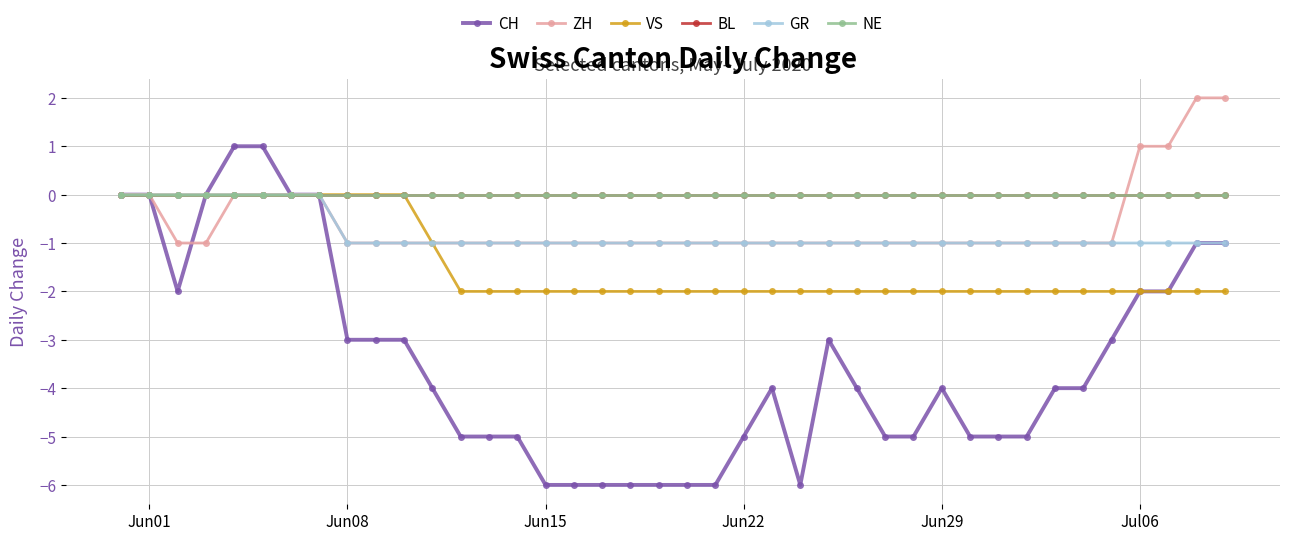

How many lines are shown in the chart?

6